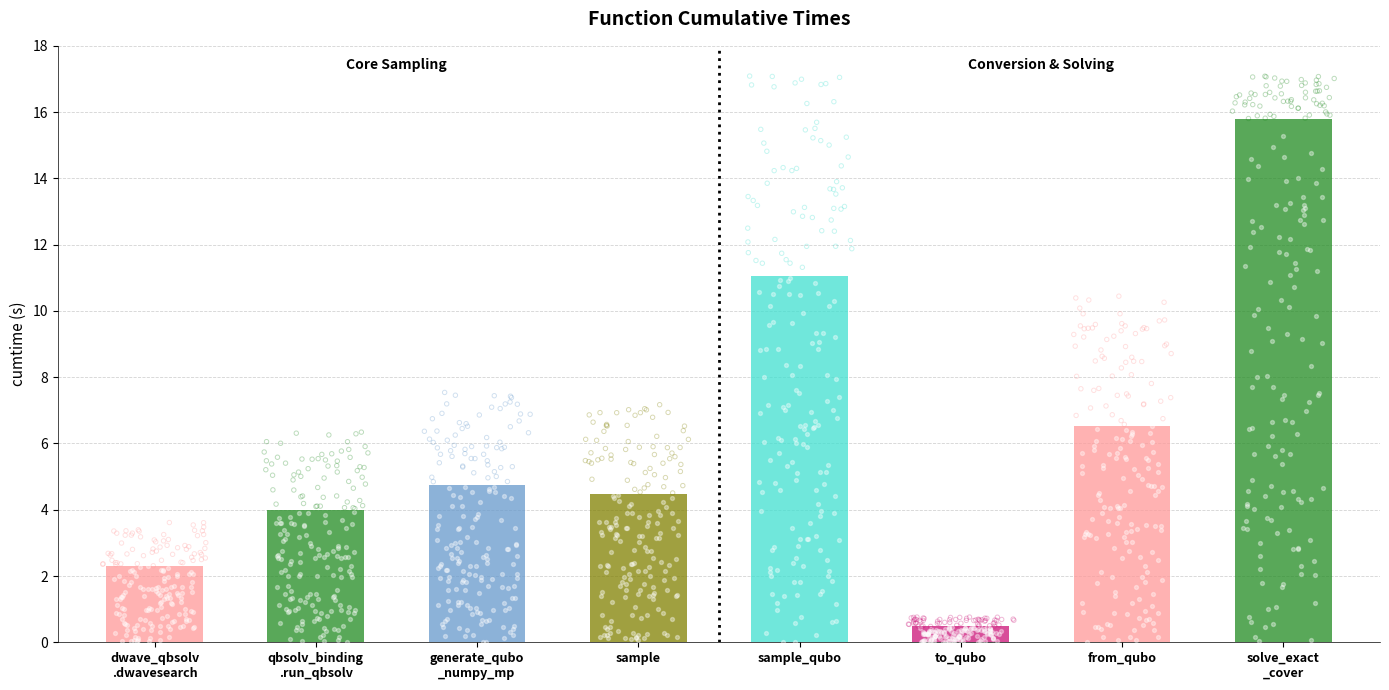

What is the ratio of the value at generate_qubo_numpy_multi_processing to the value at dwave_qbsolv.dwavesearch?

2.1